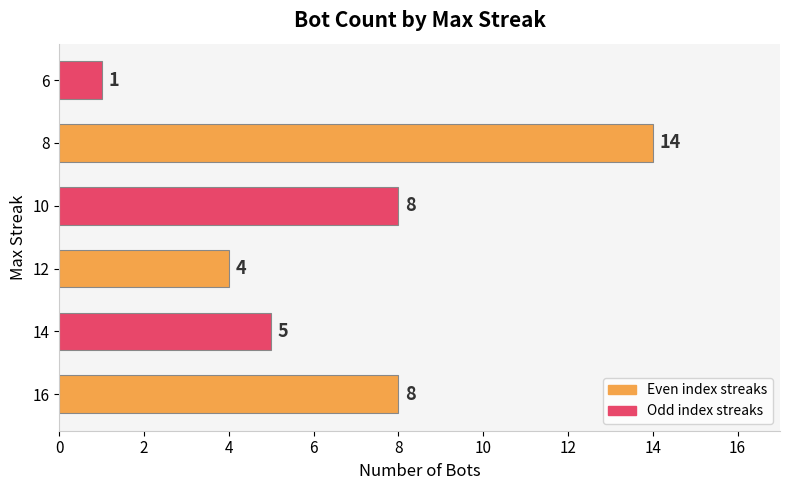

True or false: the data shows 14 at 6.

False